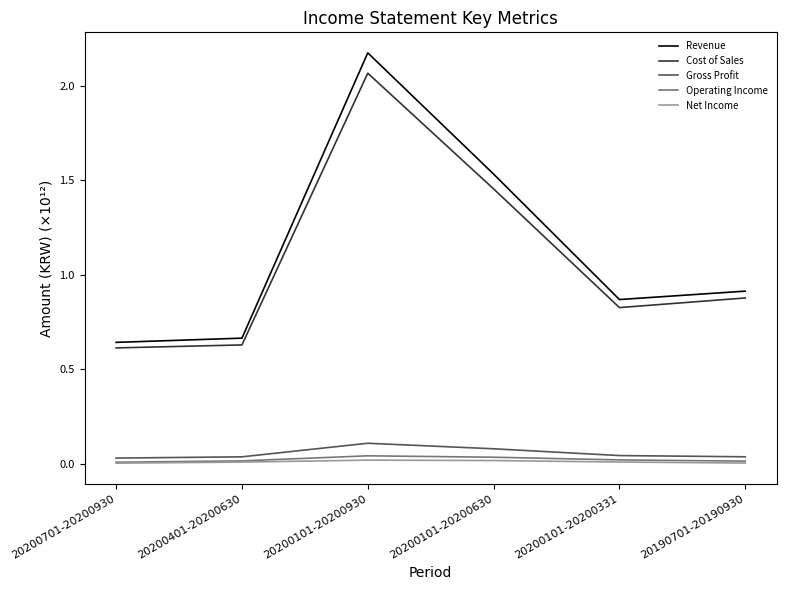

Where is Cost of Sales nearest to the value 1?

20190701-20190930